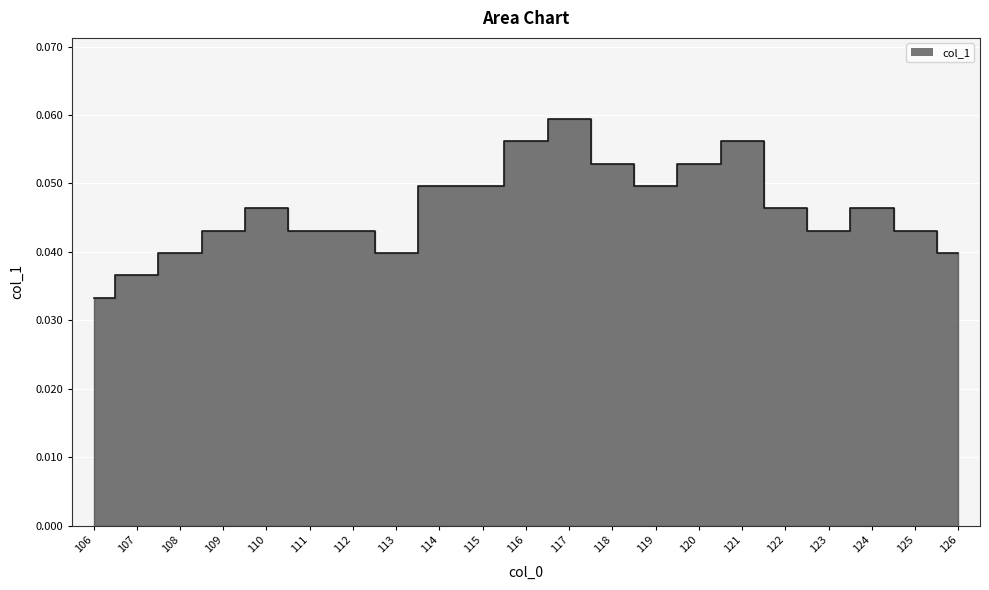

The chart shows a value of 0.1 at 117. True or false?

True